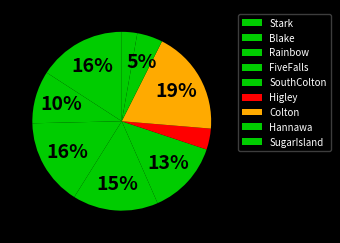

To the nearest percent, what is the difference between the largest and smallest slice percentages?

16%